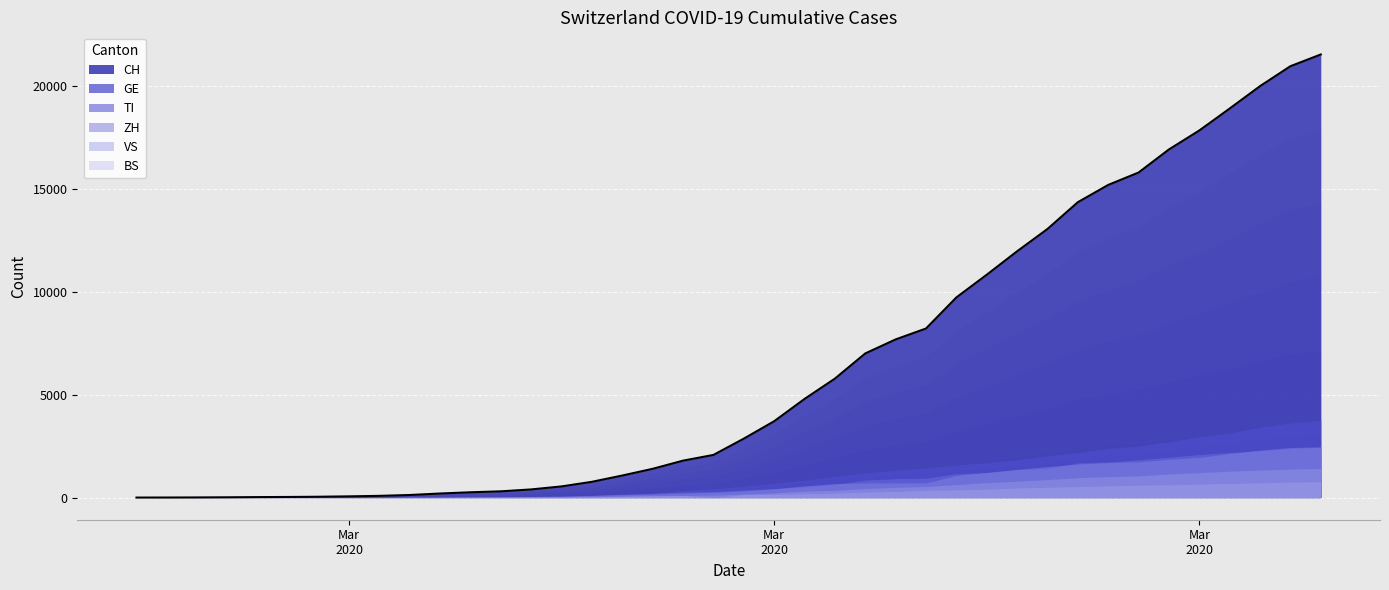

Reading left to right, what are all the values shown in this chart?

CH: 0=0	1=2	2=6	3=13	4=23	5=29	6=40	7=59	8=83	9=125	10=197	11=257	12=303	13=396	14=542	15=766	16=1072	17=1398	18=1795	19=2072	20=2864	21=3710	22=4793	23=5781	24=7005	25=7686	26=8217	27=9726	28=10830	29=11969	30=13053	31=14355	32=15194	33=15797	34=16919	35=17841	36=18907	37=19996	38=20964	39=21534
TI: 0=0	1=1	2=1	3=1	4=2	5=2	6=4	7=8	8=13	9=25	10=28	11=41	12=49	13=61	14=75	15=108	16=163	17=206	18=265	19=293	20=368	21=426	22=511	23=638	24=849	25=916	26=945	27=1162	28=1209	29=1354	30=1401	31=1688	32=1727	33=1837	34=1962	35=2091	36=2195	37=2271	38=2377	39=2442
ZH: 0=0	1=0	2=2	3=2	4=6	5=7	6=10	7=13	8=15	9=23	10=29	11=34	12=40	13=49	14=62	15=101	16=140	17=163	18=218	19=250	20=326	21=429	22=568	23=679	24=711	25=711	26=711	27=1074	28=1222	29=1369	30=1501	31=1628	32=1702	33=1734	34=1860	35=1951	36=2140	37=2304	38=2432	39=2465
GE: 0=0	1=1	2=1	3=4	4=8	5=9	6=10	7=13	8=14	9=17	10=25	11=38	12=40	13=56	14=76	15=109	16=150	17=222	18=340	19=423	20=544	21=692	22=848	23=1027	24=1194	25=1331	26=1430	27=1582	28=1699	29=1837	30=2033	31=2190	32=2393	33=2505	34=2721	35=2958	36=3137	37=3420	38=3621	39=3753
VS: 0=0	1=0	2=0	3=1	4=1	5=2	6=3	7=3	8=4	9=5	10=6	11=7	12=12	13=17	14=22	15=30	16=53	17=76	18=98	19=115	20=172	21=225	22=312	23=349	24=436	25=498	26=535	27=628	28=728	29=793	30=874	31=968	32=1017	33=1055	34=1144	35=1211	36=1282	37=1334	38=1383	39=1416
BS: 0=0	1=0	2=1	3=1	4=1	5=1	6=1	7=3	8=3	9=8	10=15	11=21	12=24	13=28	14=33	15=49	16=73	17=92	18=100	19=0	20=143	21=164	22=181	23=220	24=270	25=297	26=356	27=374	28=410	29=462	30=501	31=530	32=569	33=605	34=617	35=653	36=687	37=714	38=754	39=767